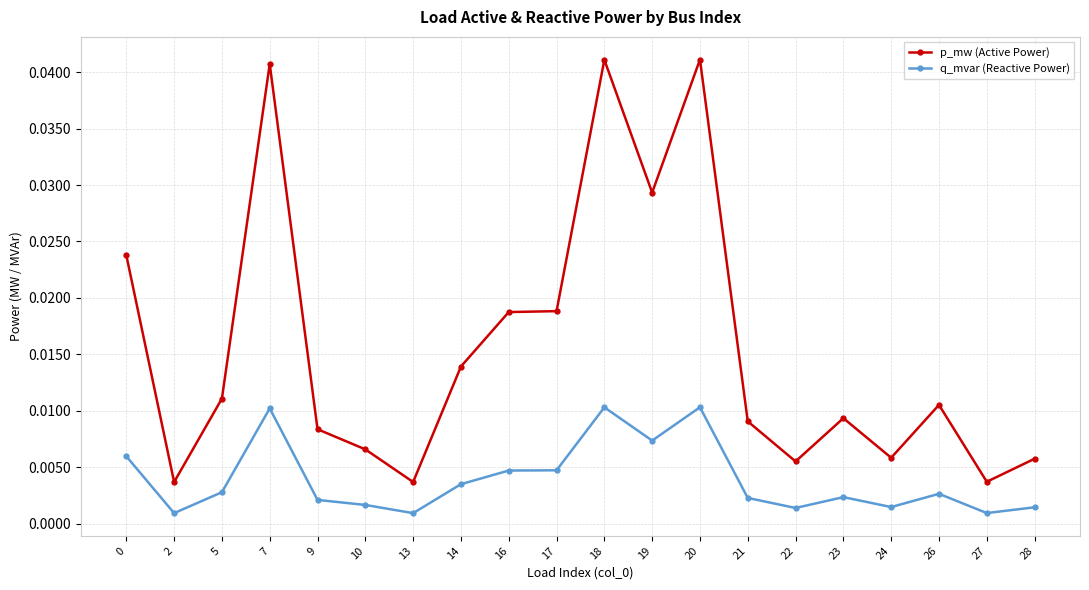

Is the value of q_mvar (Reactive Power) at 22 greater than the value of p_mw (Active Power) at 18?

No